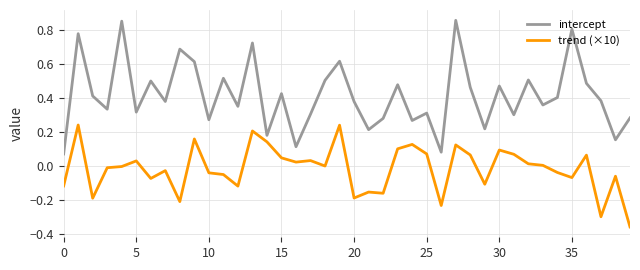

Count the number of data series in this chart.

2